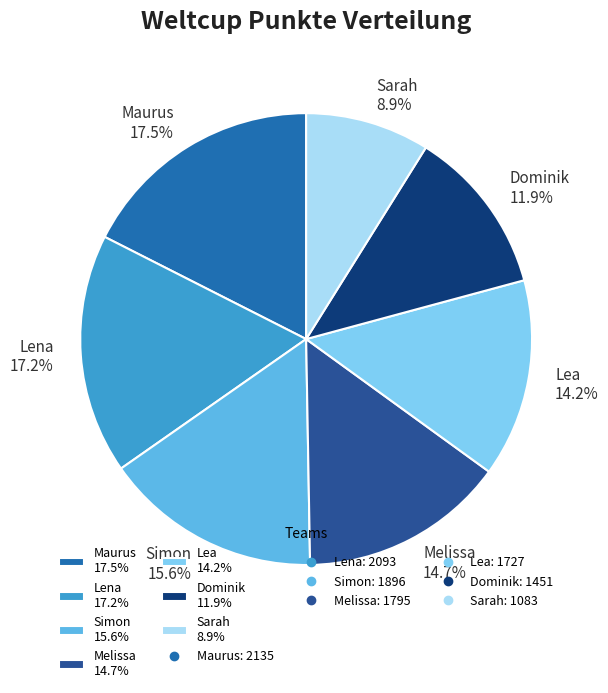

What portion of the pie excludes Sarah?

91.1%